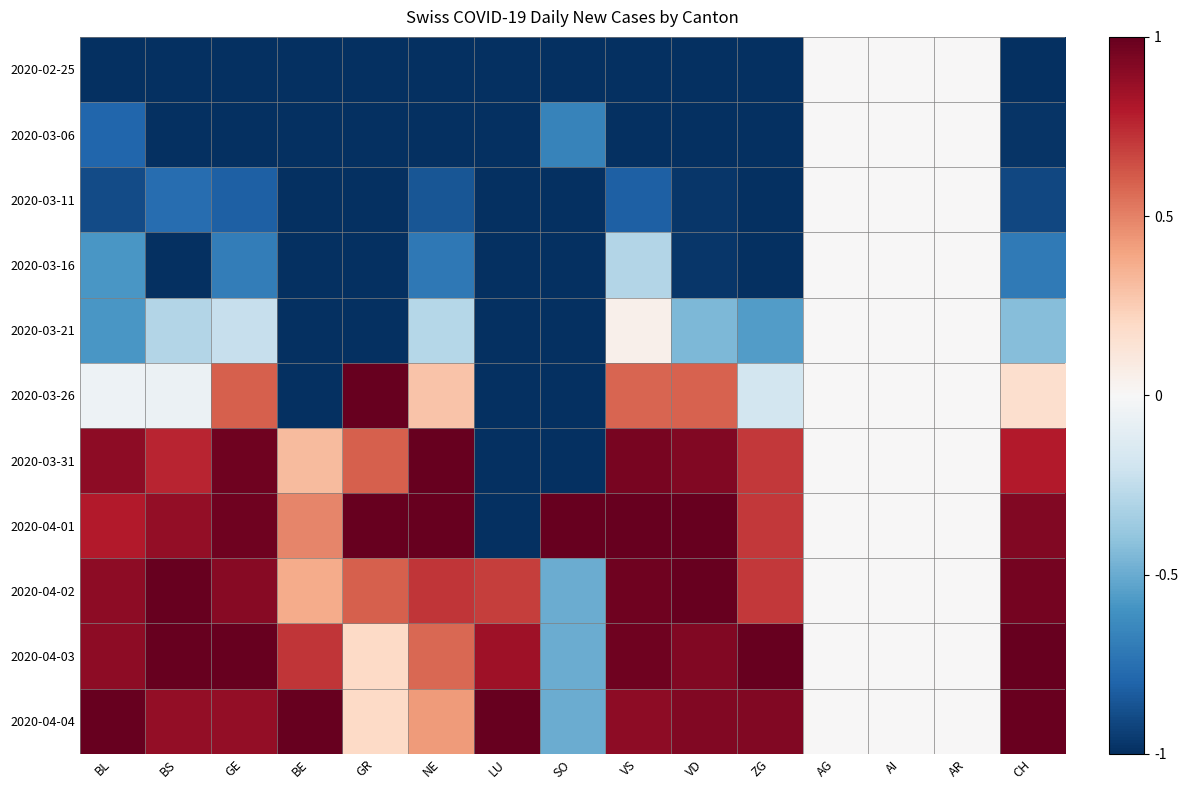

Reading left to right, what are all the values shown in this chart?

2020-02-25: BL=-1.0	BS=-1.0	GE=-1.0	BE=-1.0	GR=-1.0	NE=-1.0	LU=-1.0	SO=-1.0	VS=-1.0	VD=-1.0	ZG=-1.0	AG=0.0	AI=0.0	AR=0.0	CH=-1.0
2020-03-06: BL=-0.8	BS=-1.0	GE=-1.0	BE=-1.0	GR=-1.0	NE=-1.0	LU=-1.0	SO=-0.7	VS=-1.0	VD=-1.0	ZG=-1.0	AG=0.0	AI=0.0	AR=0.0	CH=-1.0
2020-03-11: BL=-0.9	BS=-0.8	GE=-0.8	BE=-1.0	GR=-1.0	NE=-0.9	LU=-1.0	SO=-1.0	VS=-0.8	VD=-1.0	ZG=-1.0	AG=0.0	AI=0.0	AR=0.0	CH=-0.9
2020-03-16: BL=-0.6	BS=-1.0	GE=-0.7	BE=-1.0	GR=-1.0	NE=-0.7	LU=-1.0	SO=-1.0	VS=-0.3	VD=-1.0	ZG=-1.0	AG=0.0	AI=0.0	AR=0.0	CH=-0.7
2020-03-21: BL=-0.6	BS=-0.3	GE=-0.2	BE=-1.0	GR=-1.0	NE=-0.3	LU=-1.0	SO=-1.0	VS=0.1	VD=-0.4	ZG=-0.6	AG=0.0	AI=0.0	AR=0.0	CH=-0.4
2020-03-26: BL=-0.1	BS=-0.1	GE=0.6	BE=-1.0	GR=1.0	NE=0.3	LU=-1.0	SO=-1.0	VS=0.6	VD=0.6	ZG=-0.2	AG=0.0	AI=0.0	AR=0.0	CH=0.2
2020-03-31: BL=0.9	BS=0.8	GE=1.0	BE=0.3	GR=0.6	NE=1.0	LU=-1.0	SO=-1.0	VS=0.9	VD=0.9	ZG=0.7	AG=0.0	AI=0.0	AR=0.0	CH=0.8
2020-04-01: BL=0.8	BS=0.9	GE=1.0	BE=0.5	GR=1.0	NE=1.0	LU=-1.0	SO=1.0	VS=1.0	VD=1.0	ZG=0.7	AG=0.0	AI=0.0	AR=0.0	CH=0.9
2020-04-02: BL=0.9	BS=1.0	GE=0.9	BE=0.4	GR=0.6	NE=0.7	LU=0.7	SO=-0.5	VS=1.0	VD=1.0	ZG=0.7	AG=0.0	AI=0.0	AR=0.0	CH=1.0
2020-04-03: BL=0.9	BS=1.0	GE=1.0	BE=0.7	GR=0.2	NE=0.6	LU=0.8	SO=-0.5	VS=1.0	VD=0.9	ZG=1.0	AG=0.0	AI=0.0	AR=0.0	CH=1.0
2020-04-04: BL=1.0	BS=0.9	GE=0.9	BE=1.0	GR=0.2	NE=0.4	LU=1.0	SO=-0.5	VS=0.9	VD=0.9	ZG=0.9	AG=0.0	AI=0.0	AR=0.0	CH=1.0